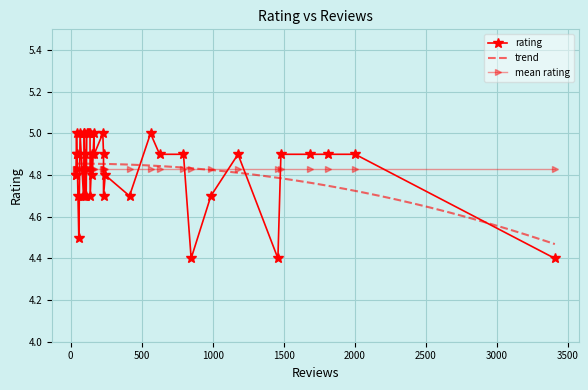

What is the difference between the maximum and second lowest values?

0.6